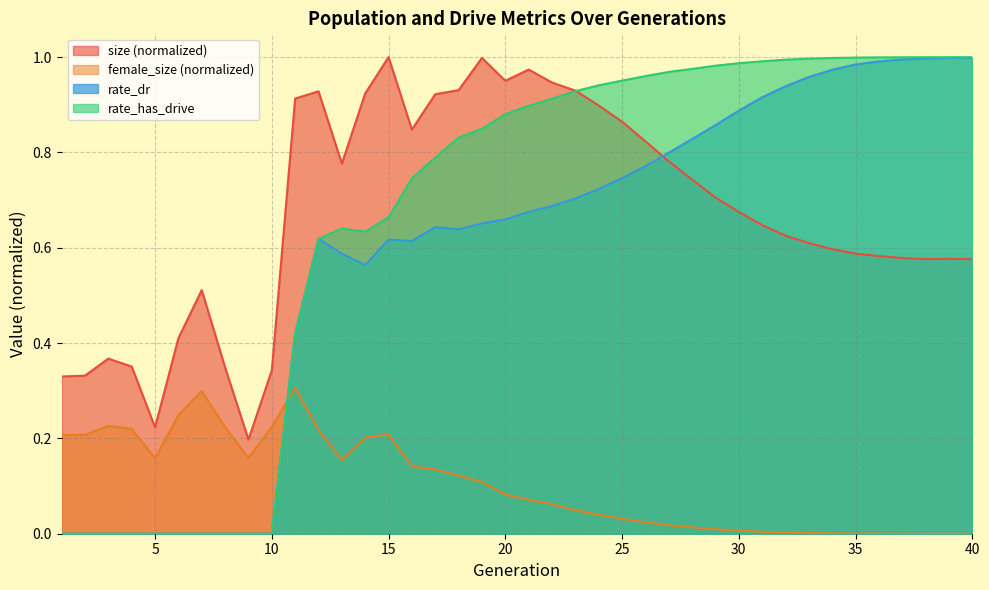

What is the approximate value of rate_has_drive at 22?

0.9